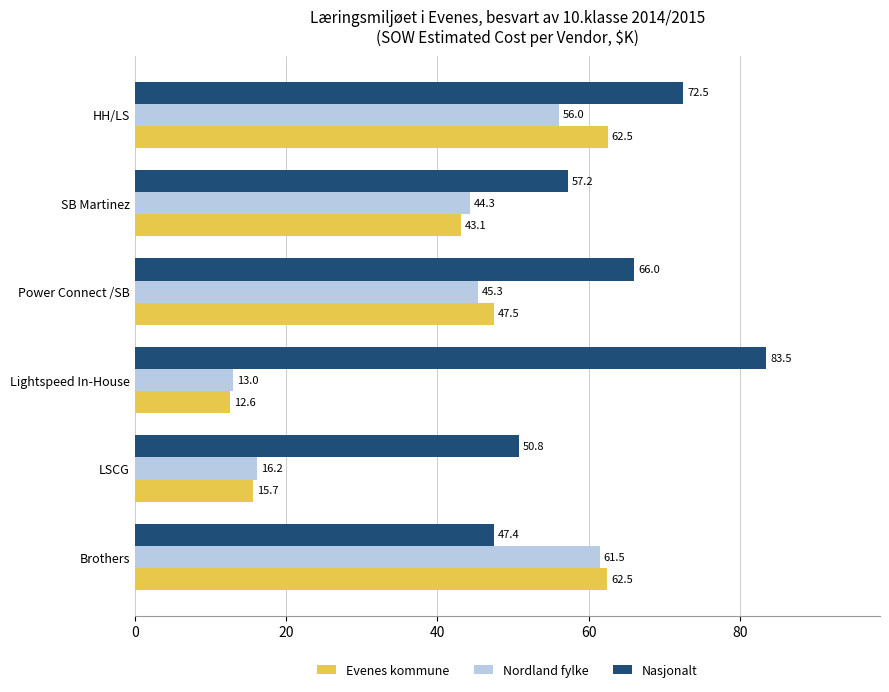

List the series in order of their peak value, lowest first.

Nordland fylke, Evenes kommune, Nasjonalt